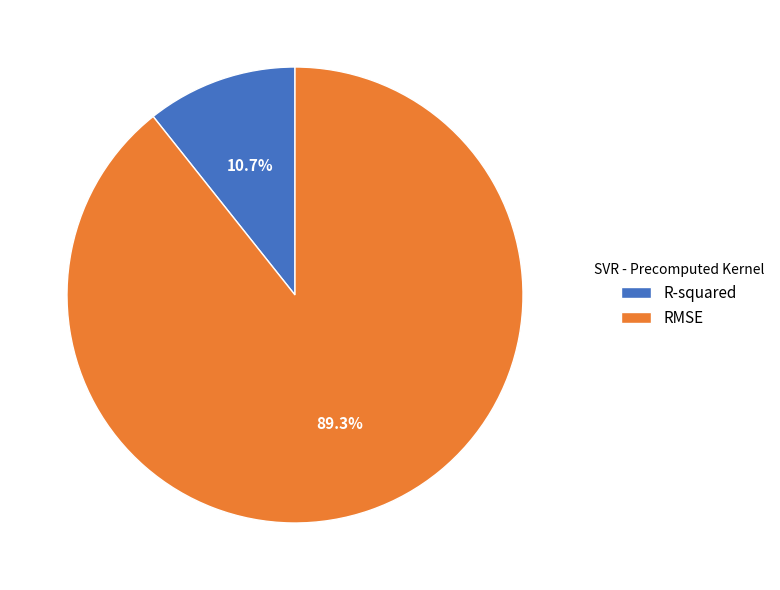

Is there any slice that represents more than half of the pie?

Yes